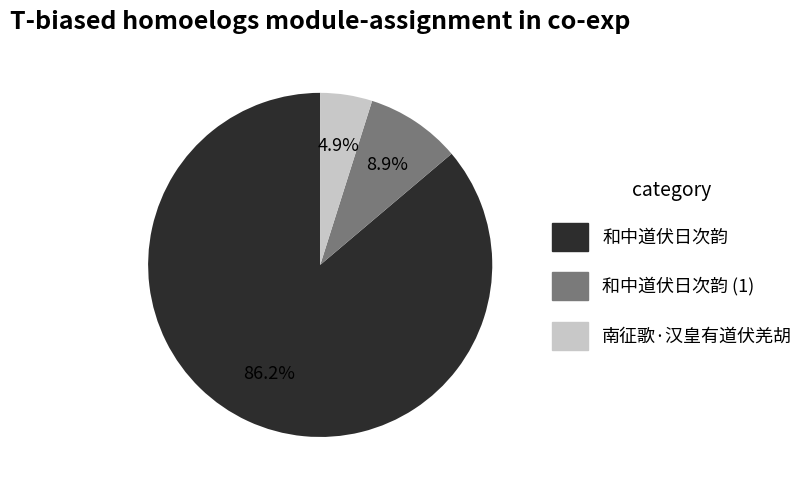

Which category accounts for the majority?

和中道伏日次韵